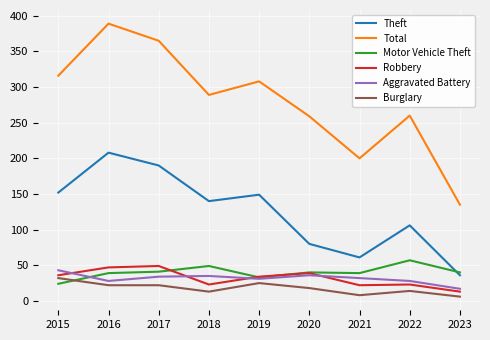

What is the greatest value displayed?

389